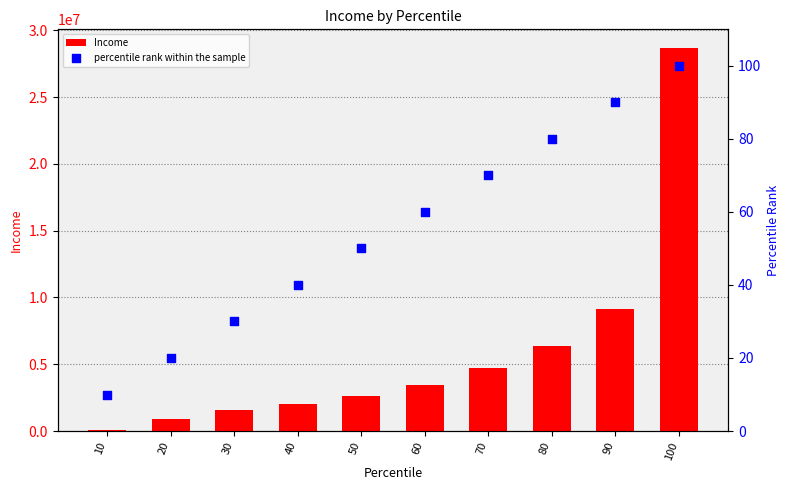

What are all the series names shown in the legend?

Income, percentile rank within the sample